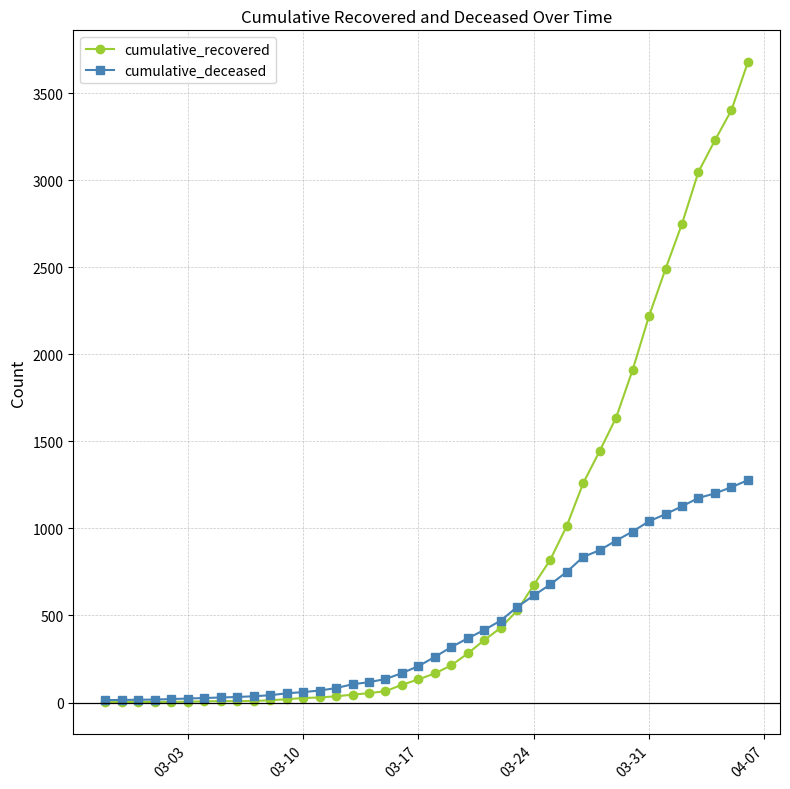

Count the number of data series in this chart.

2